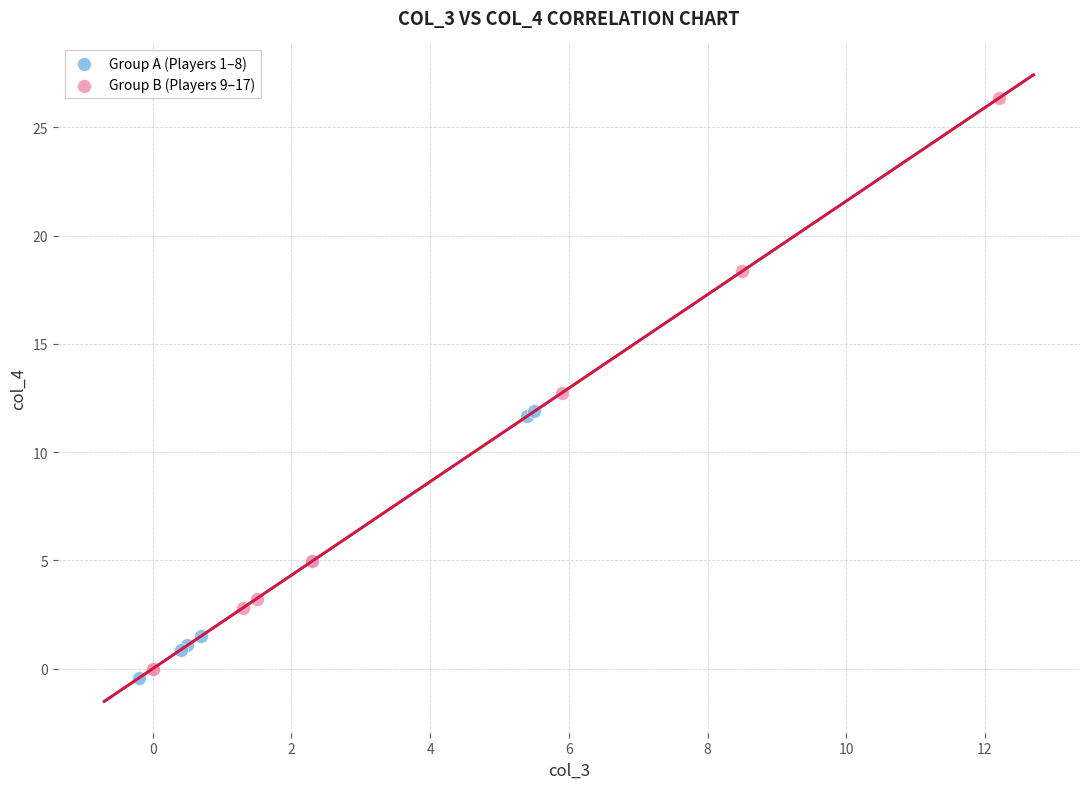

Which series reaches the maximum Y coordinate?

Group B (Players 9–17)